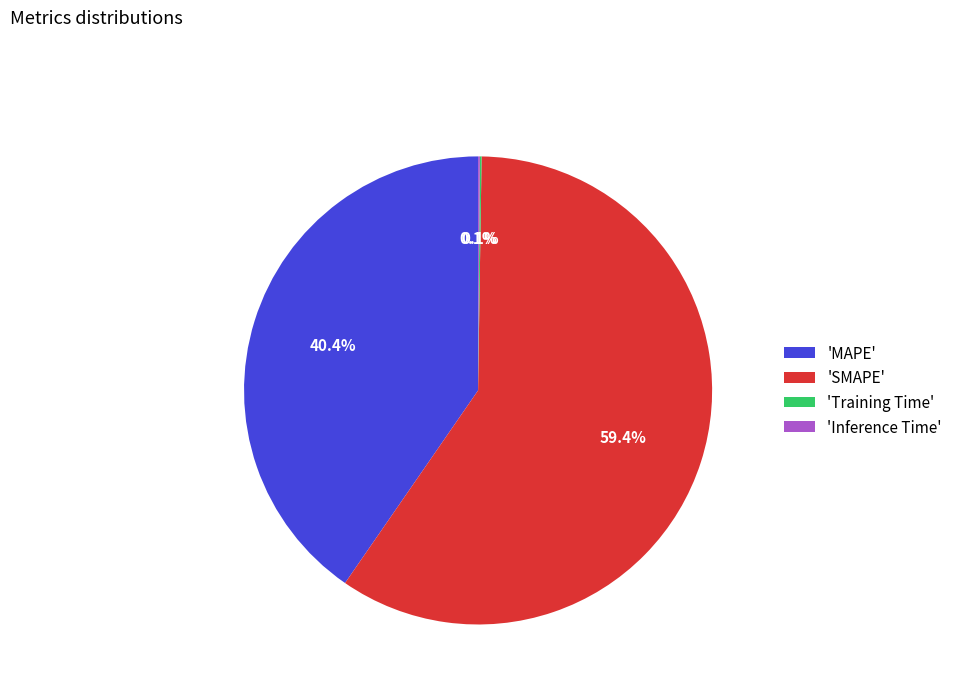

To the nearest percent, what is the average slice percentage?

25%